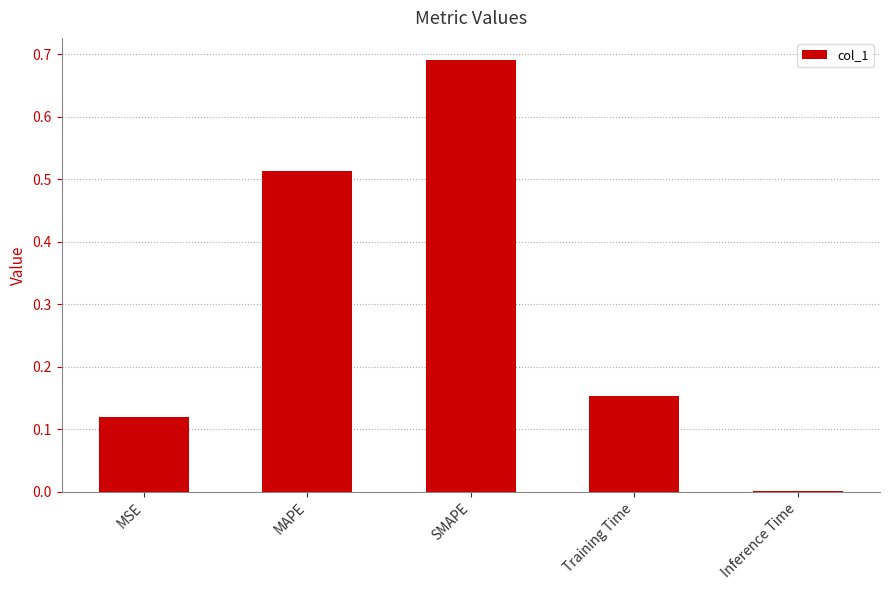

What is the sum of the values at SMAPE and Training Time?

0.8